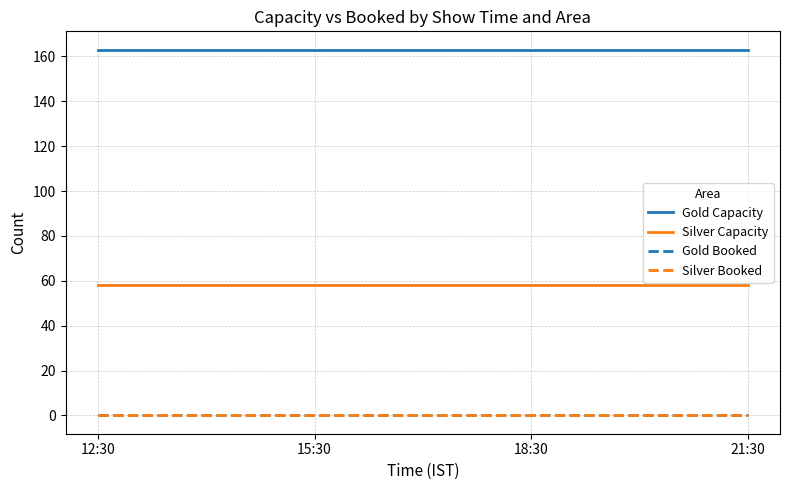

What position from the right is 18:30?

2